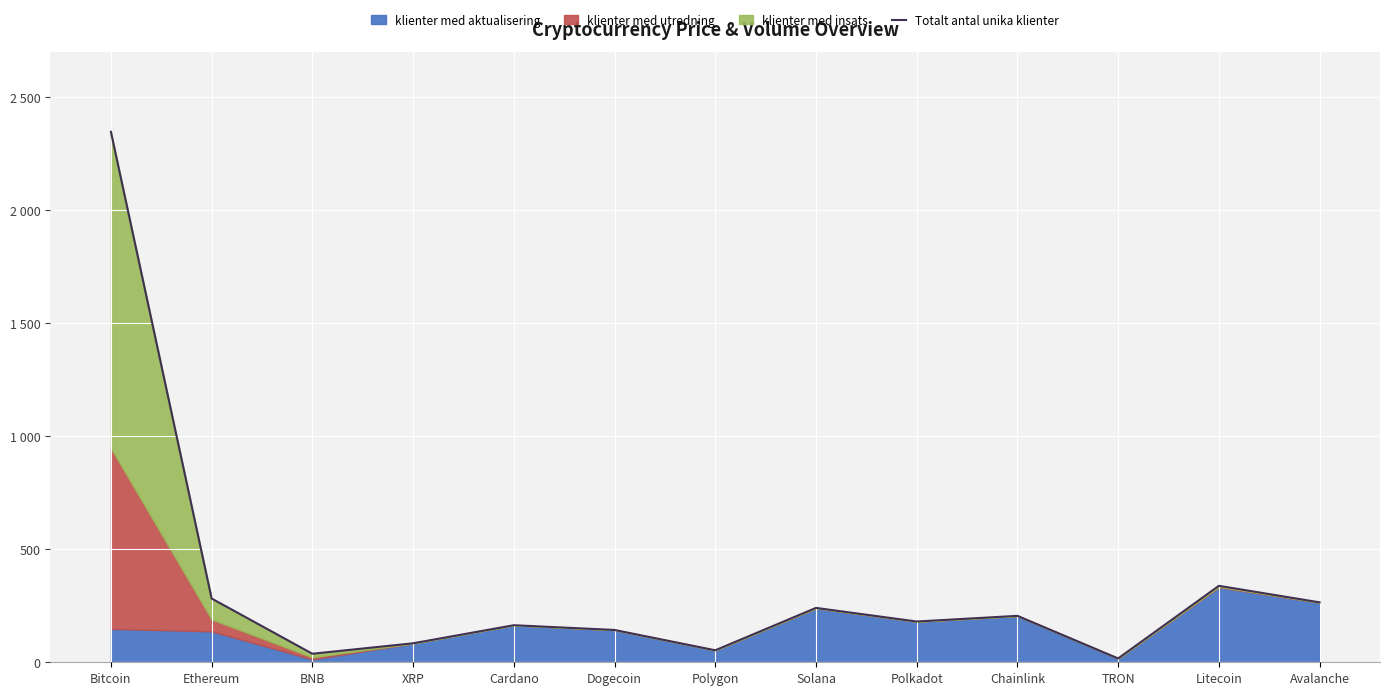

True or false: the data has more than 1 interior local peaks.

True